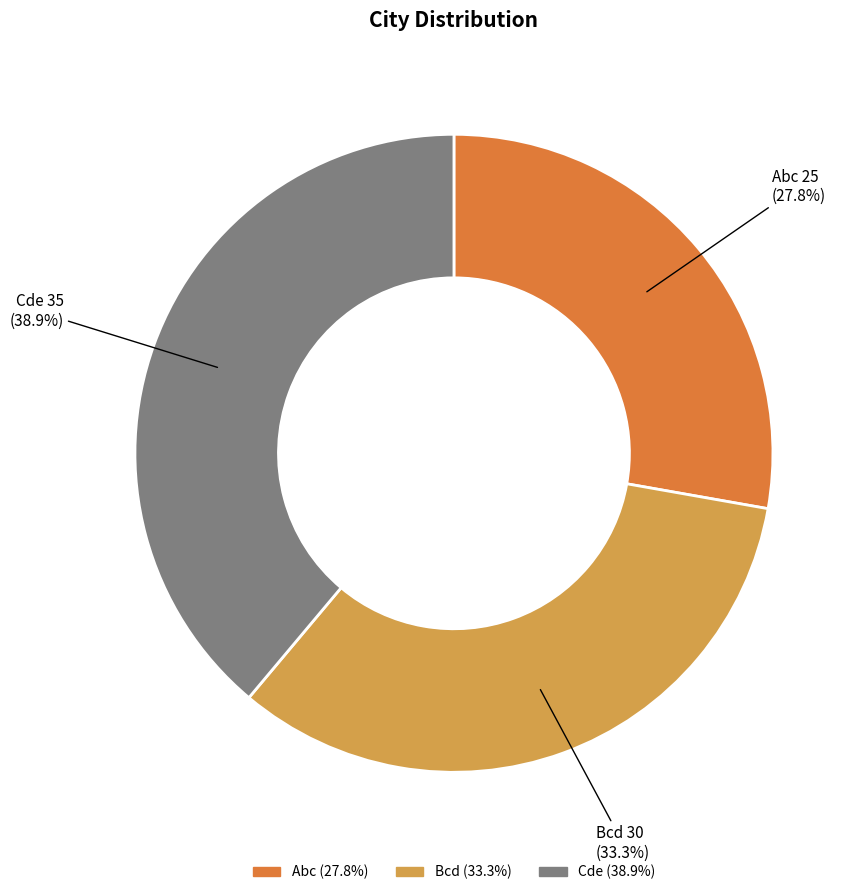

What is the ratio of the value at Abc to the value at Bcd?

0.8